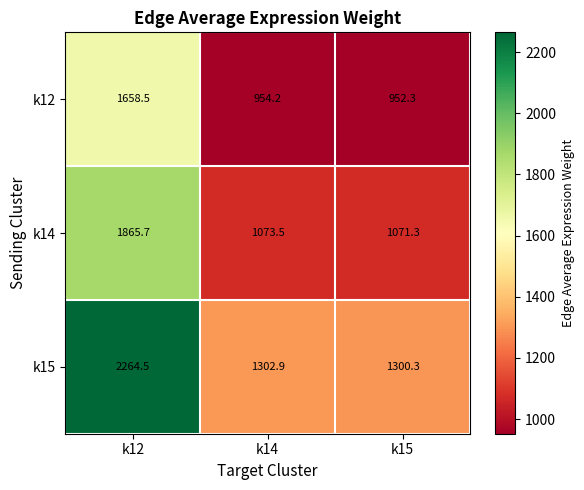

Which category has the highest value in the k12 series?

k12